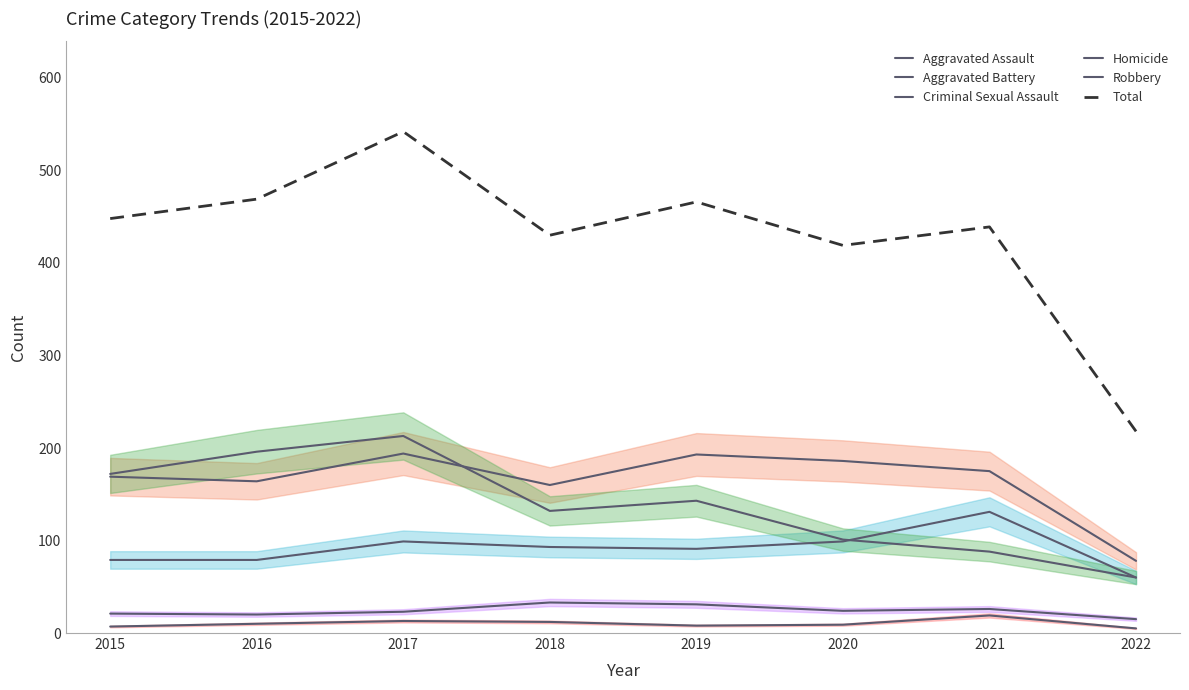

True or false: Robbery and Criminal Sexual Assault intersect in this chart.

False